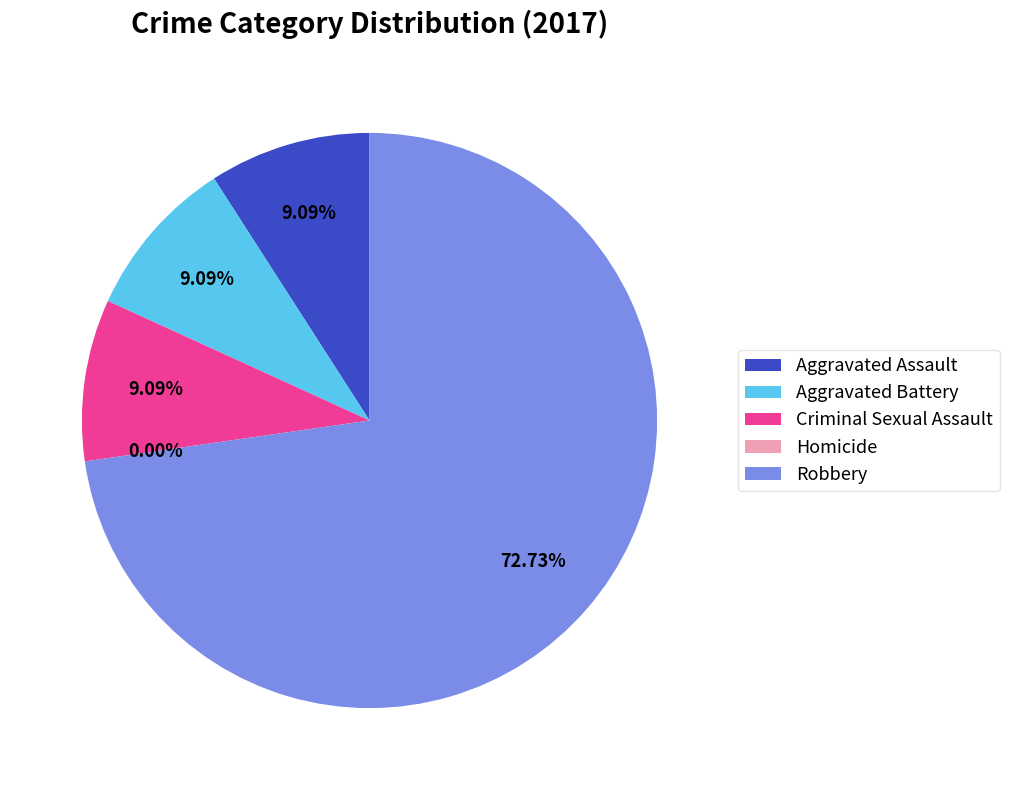

Does Robbery account for over 50% of the chart?

Yes